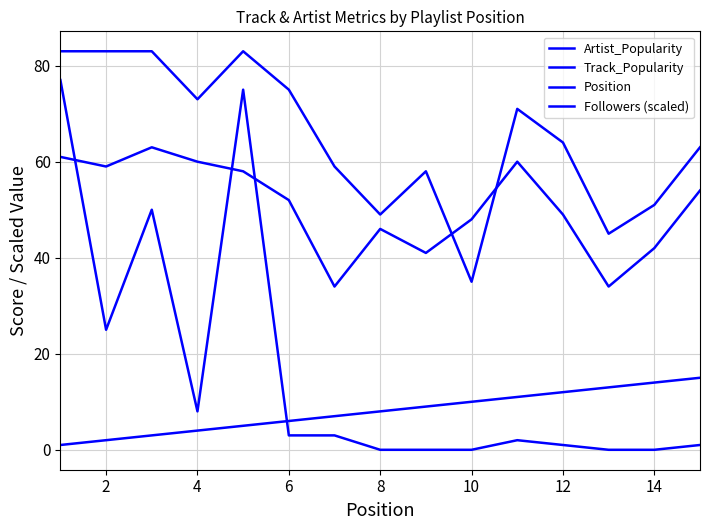

Does the chart display data point markers on the line(s)?

No